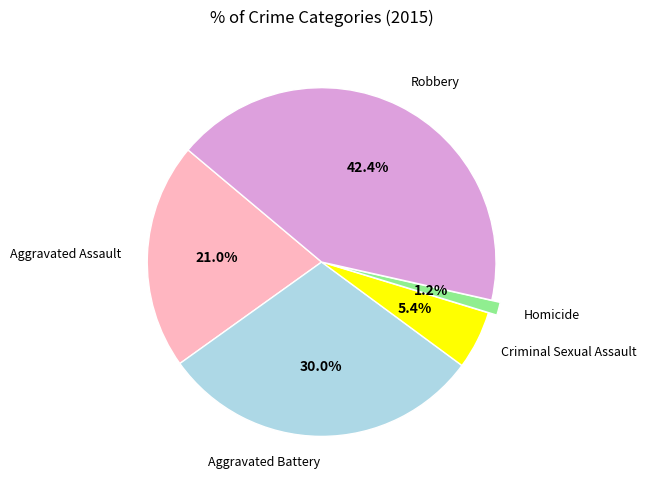

True or false: Robbery accounts for 42% of the total.

True